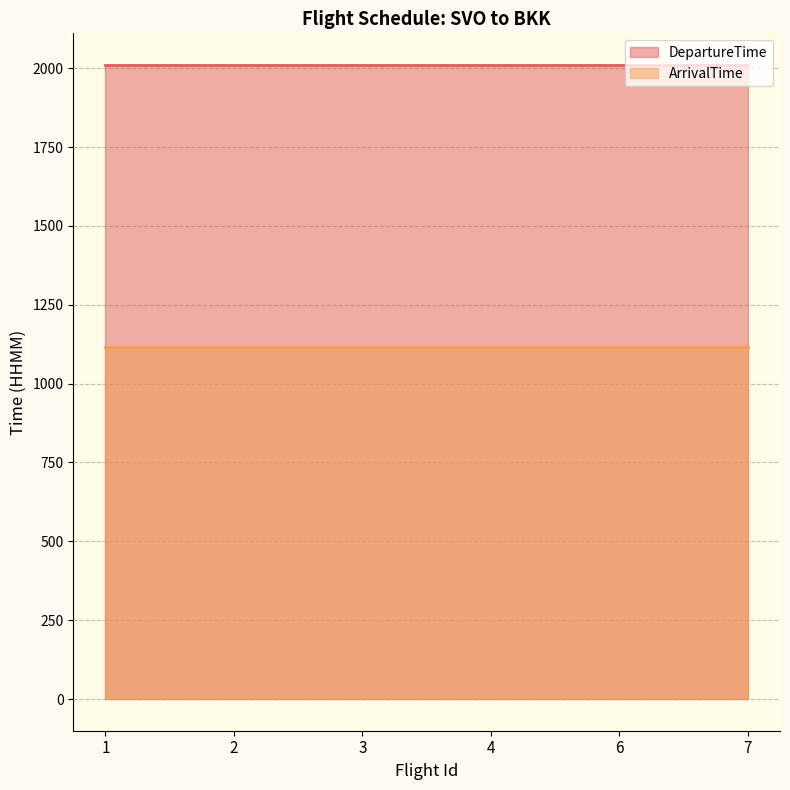

Reading left to right, transcribe all the data shown in this chart.

DepartureTime: 2010	2010	2010	2010	2010	2010
ArrivalTime: 1115	1115	1115	1115	1115	1115